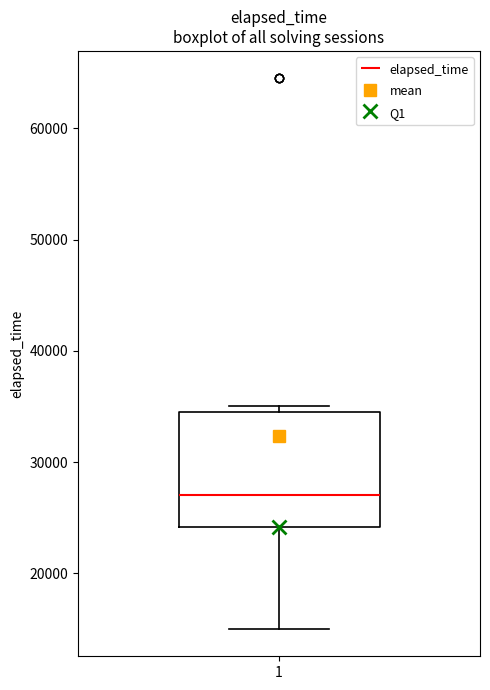

Where does the lower whisker of the box at x = 1 end on the y-axis? The values are not printed on the chart, so give them approximately, as read against the axis.

15000